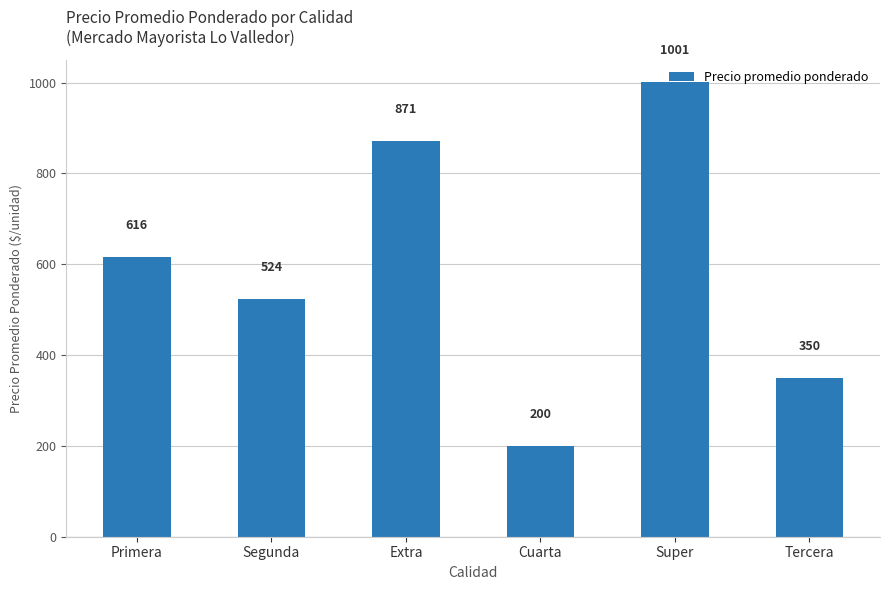

What is the difference between the values at Segunda and Cuarta?

324.0